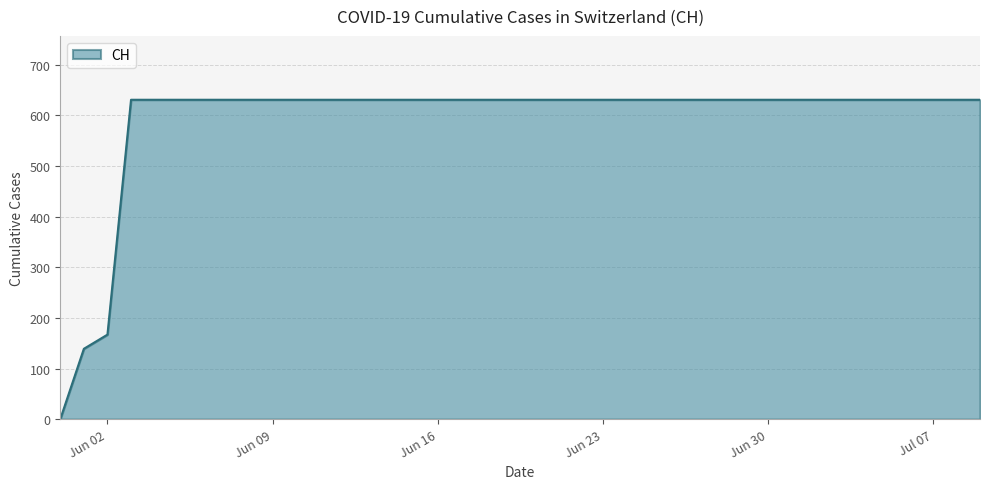

Does the chart display data point markers on the line(s)?

No